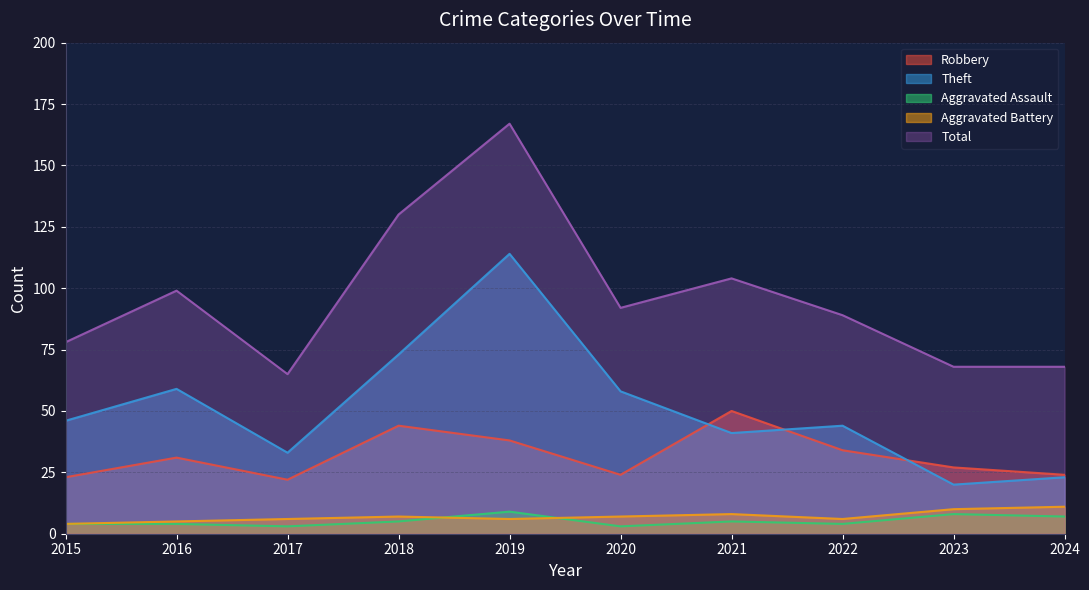

In Aggravated Assault, how many points are higher than both neighbors (excluding endpoints)?

3